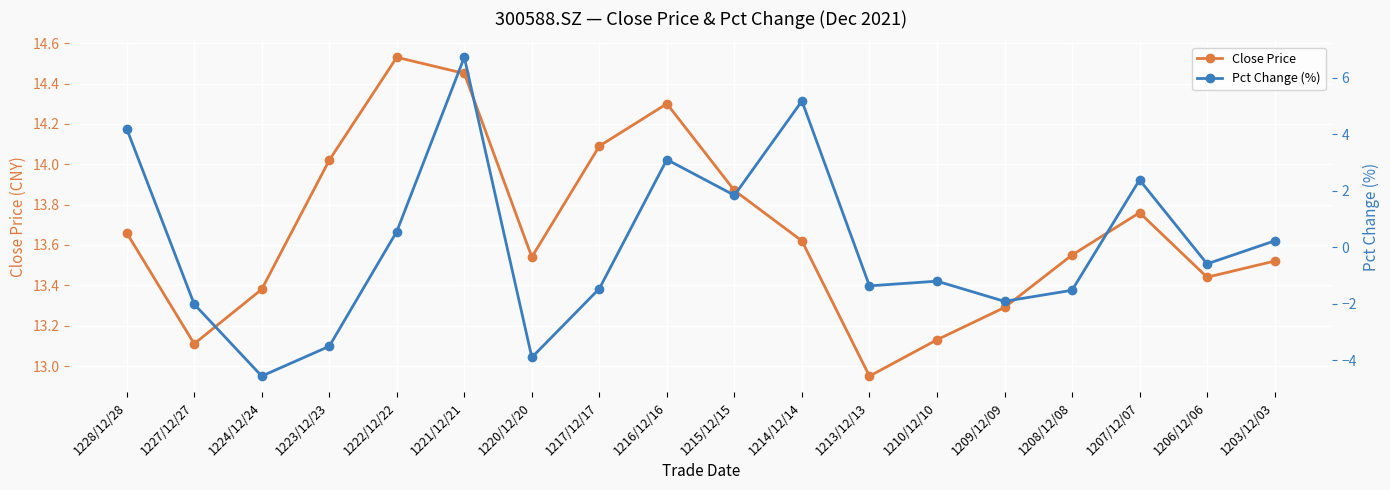

Is the value of Close Price at 1221/12/21 greater than the value of Pct Change (%) at 1224/12/24?

Yes